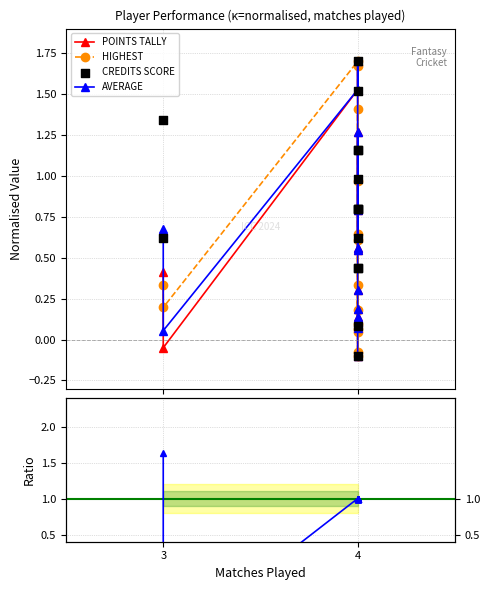

Which series has the largest total across all categories?

AVERAGE / POINTS TALLY